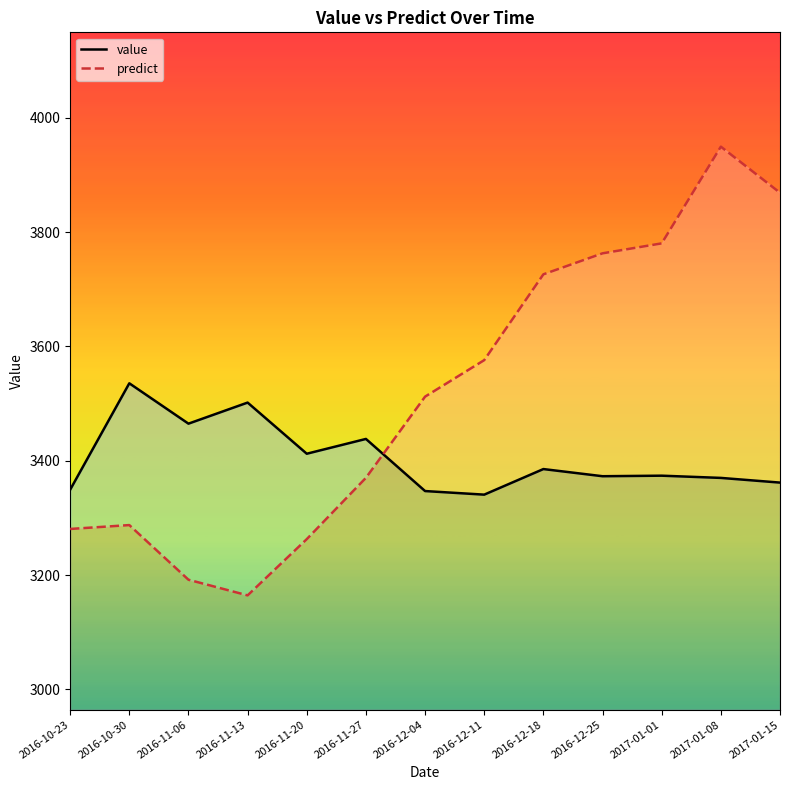

At which label is value closest to 3438?

2016-11-27